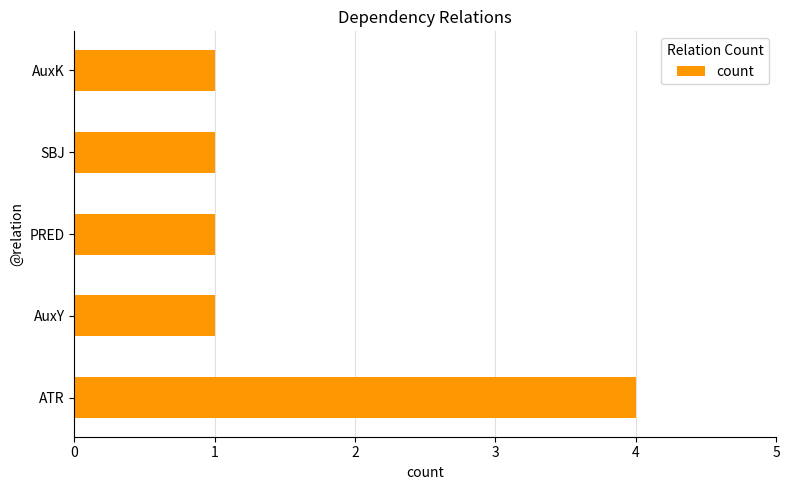

The chart shows a value of 1 at AuxY. True or false?

True